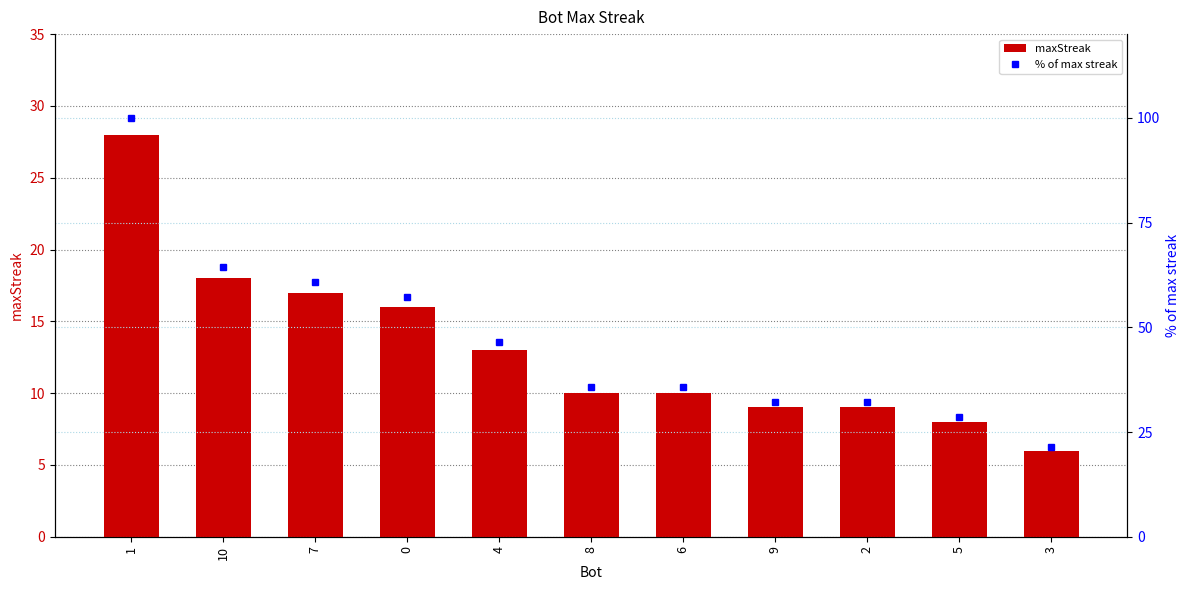

At which label is % of max streak closest to 60?

7